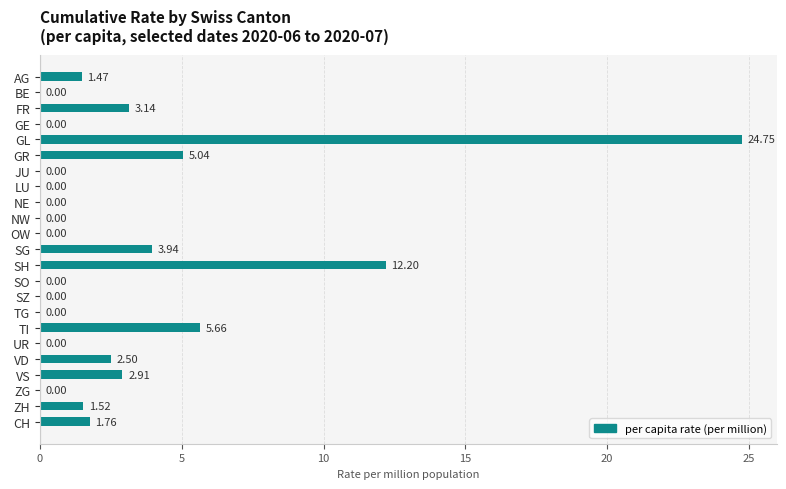

How many data points does each series have?

23